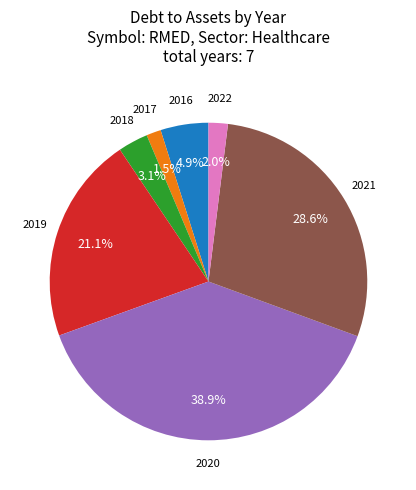

Is there a majority slice in this chart?

No